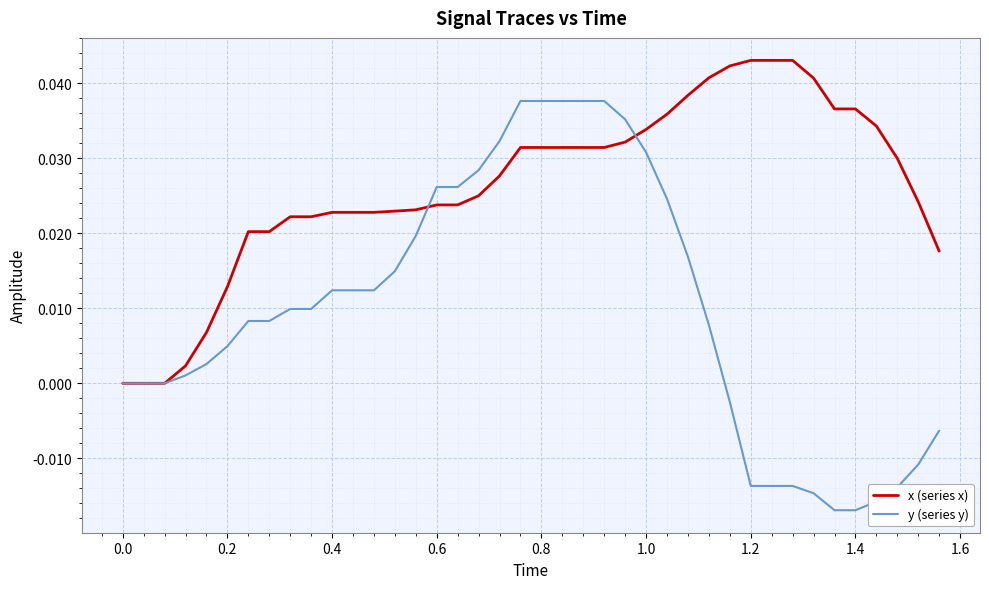

Rank the series by their average value, from highest to lowest.

x (series x), y (series y)